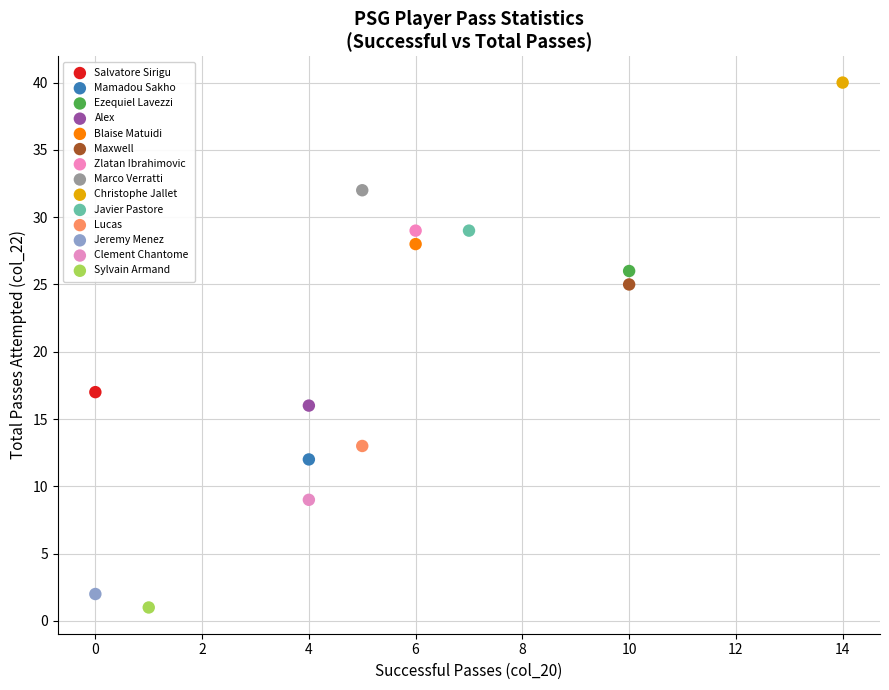

What are all the series names shown in the legend?

Salvatore Sirigu, Mamadou Sakho, Ezequiel Lavezzi, Alex, Blaise Matuidi, Maxwell, Zlatan Ibrahimovic, Marco Verratti, Christophe Jallet, Javier Pastore, Lucas, Jeremy Menez, Clement Chantome, Sylvain Armand